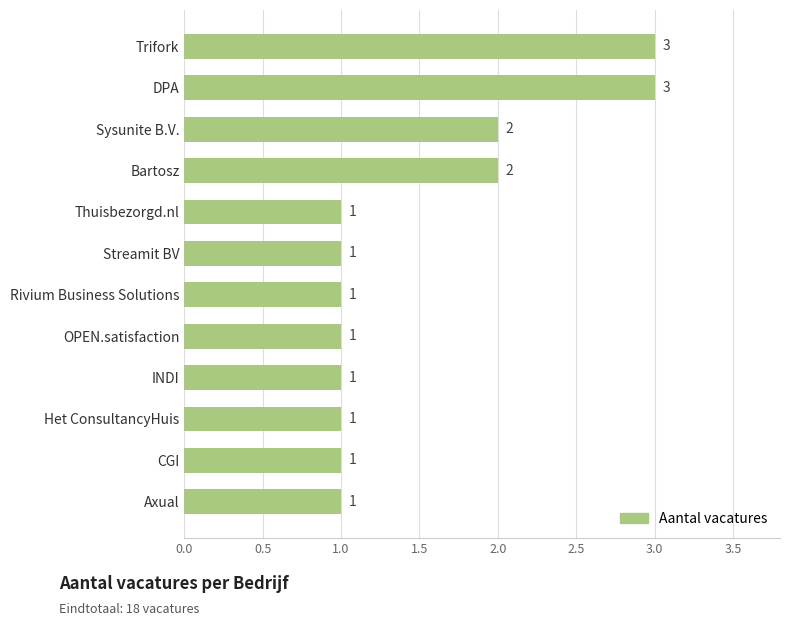

Reading bottom to top, what are all the values shown in this chart?

1	1	1	1	1	1	1	1	2	2	3	3